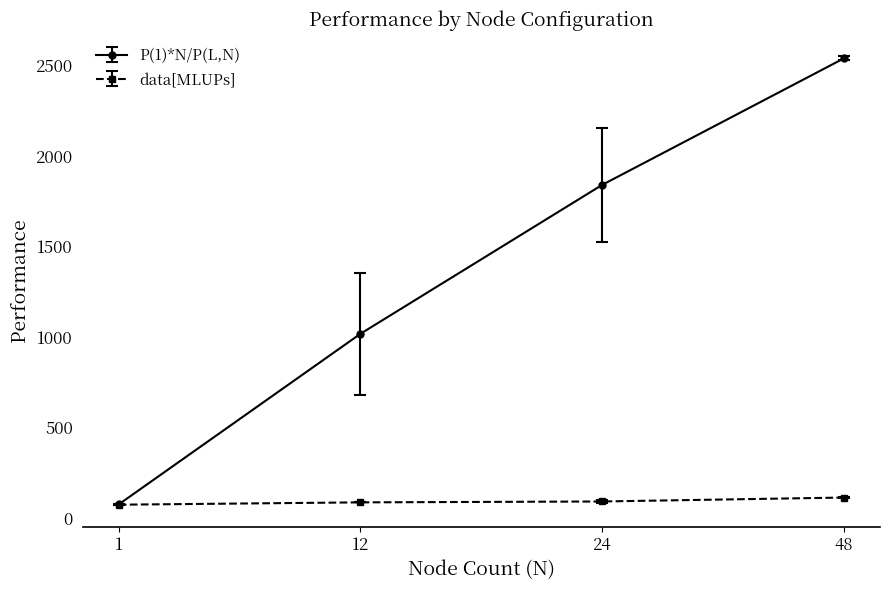

Which series changed the most between 12 and 48?

P(1)*N/P(L,N)